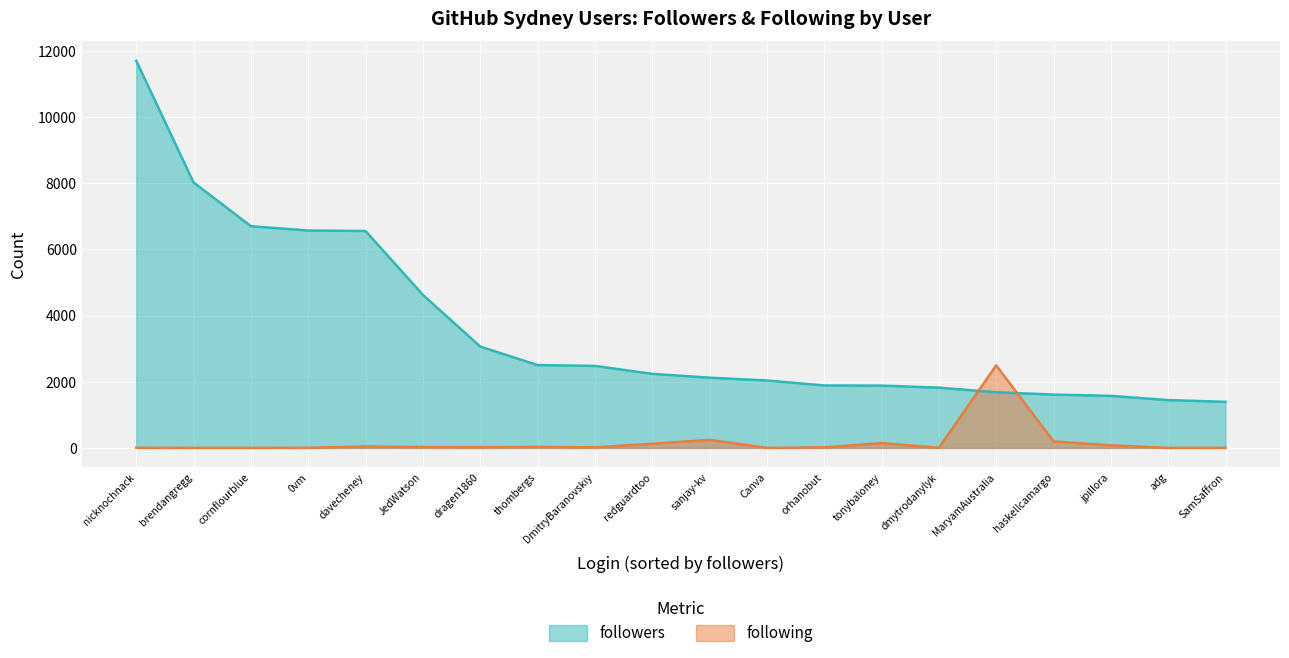

Reading left to right, extract all data points from this chart.

followers: nicknochnack=11703	brendangregg=8024	cornflourblue=6701	0vm=6570	davecheney=6556	JedWatson=4627	dragen1860=3063	thombergs=2503	DmitryBaranovskiy=2478	redguardtoo=2238	sanjay-kv=2122	Canva=2037	orhanobut=1887	tonybaloney=1882	dmytrodanylyk=1821	MaryamAustralia=1681	haskellcamargo=1612	jpillora=1572	adg=1444	SamSaffron=1393
following: nicknochnack=5	brendangregg=0	cornflourblue=0	0vm=3	davecheney=42	JedWatson=25	dragen1860=22	thombergs=31	DmitryBaranovskiy=15	redguardtoo=125	sanjay-kv=243	Canva=0	orhanobut=15	tonybaloney=144	dmytrodanylyk=3	MaryamAustralia=2494	haskellcamargo=195	jpillora=76	adg=0	SamSaffron=1